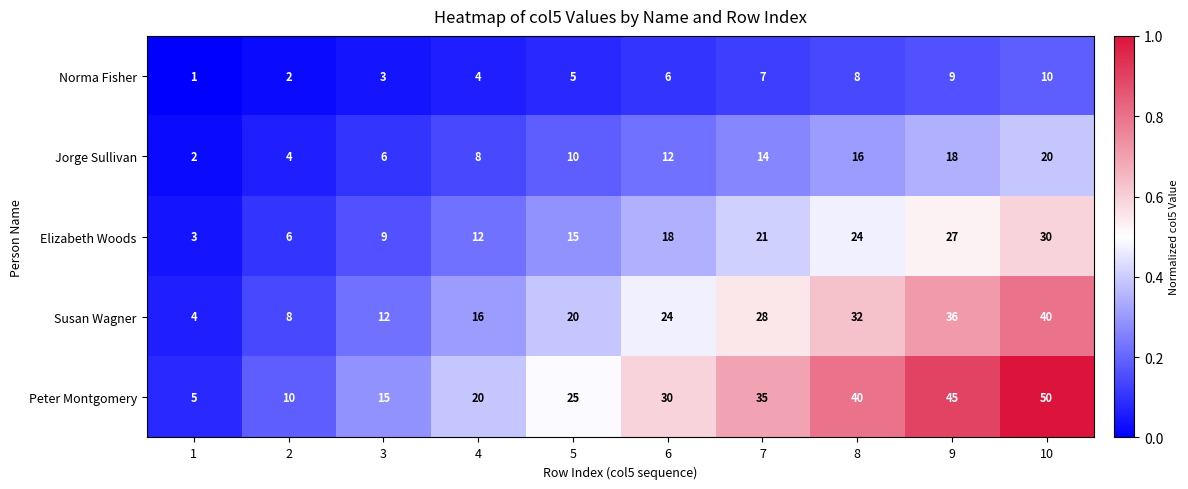

Which series has the largest total across all categories?

Peter Montgomery